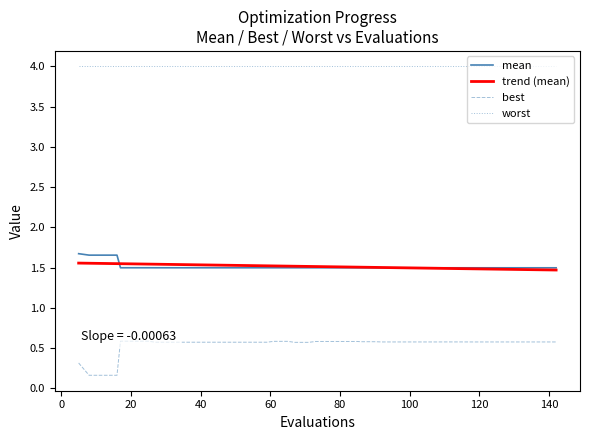

What is the difference between the maximum and minimum values in the mean series?

0.2